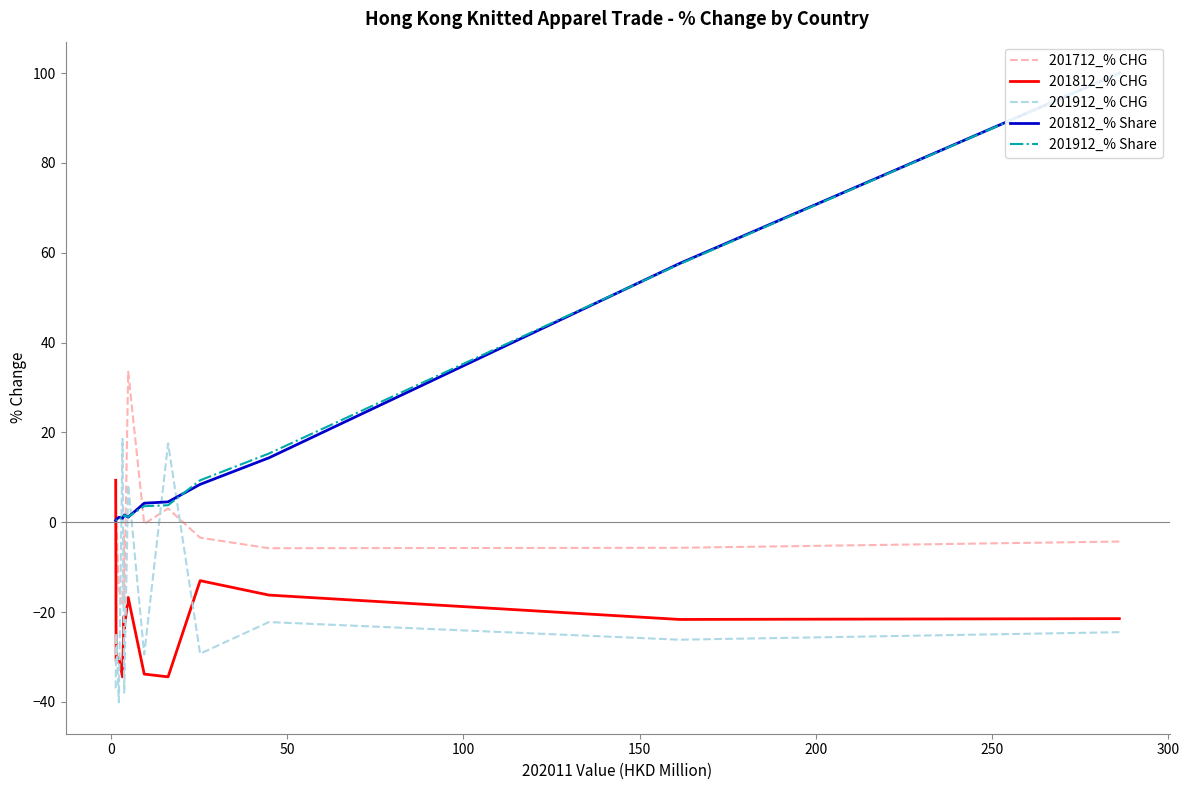

How many data points in 201812_% Share are less than 1?

3